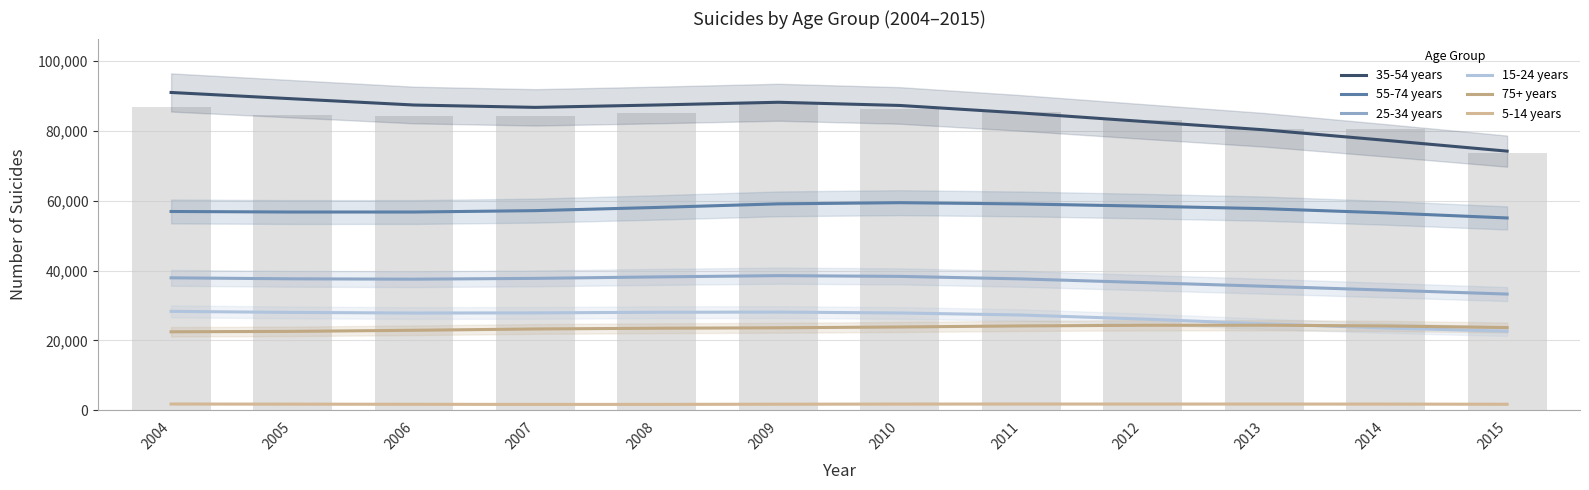

Is the value of 55-74 years at 2005 greater than the value of 15-24 years at 2005?

Yes